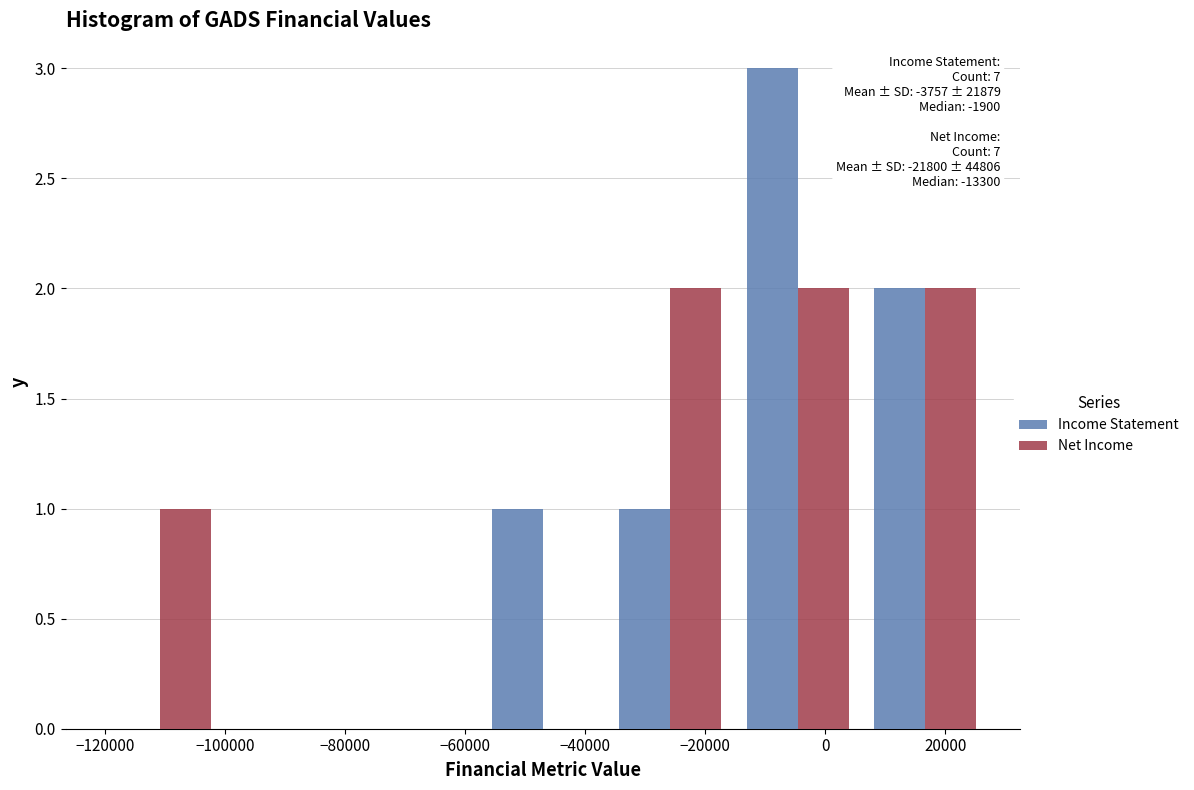

In the Income Statement series, which range on the x-axis has the tallest bar?

-16000 to 6000